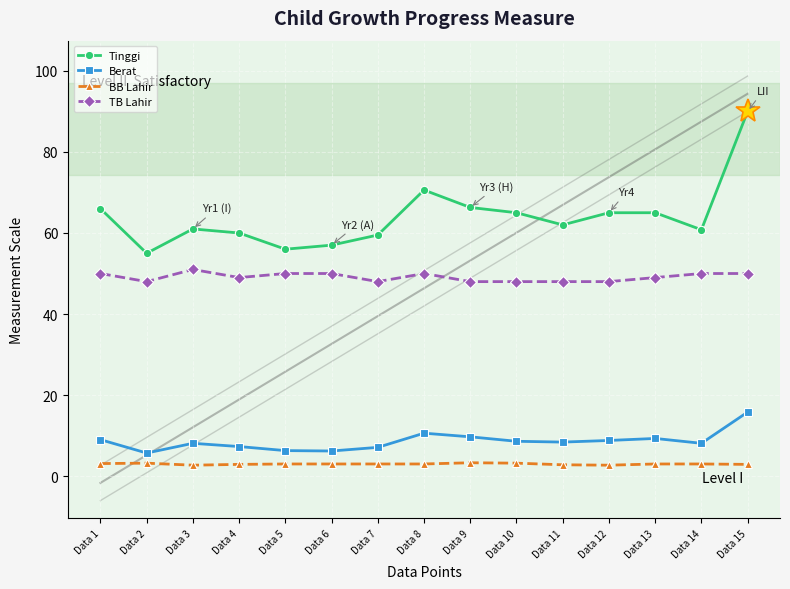

Reading left to right, list all the values displayed in this chart.

Tinggi: 66.0	55.0	61.0	60.0	56.0	57.0	59.5	70.6	66.3	65.0	62.0	65.0	65.0	60.8	90.0
Berat: 9.0	5.7	8.1	7.3	6.3	6.2	7.1	10.6	9.7	8.6	8.4	8.8	9.3	8.1	15.8
BB Lahir: 3.1	3.2	2.7	2.9	3.0	3.0	3.0	3.0	3.3	3.2	2.8	2.7	3.0	3.0	2.9
TB Lahir: 50.0	48.0	51.0	49.0	50.0	50.0	48.0	50.0	48.0	48.0	48.0	48.0	49.0	50.0	50.0